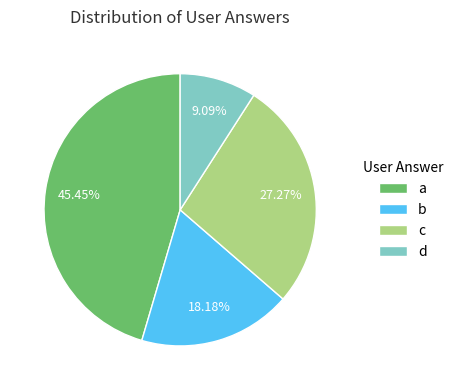

Rank the categories by value from lowest to highest.

d, b, c, a